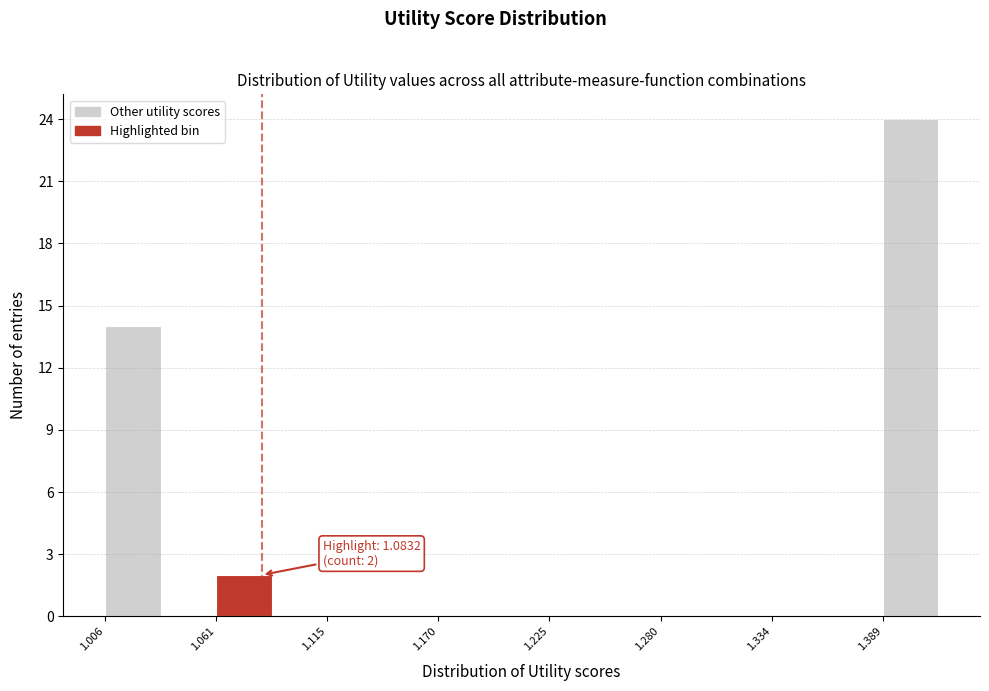

Read against the x-axis, roughly where is the centre of the tallest bar?

1.40